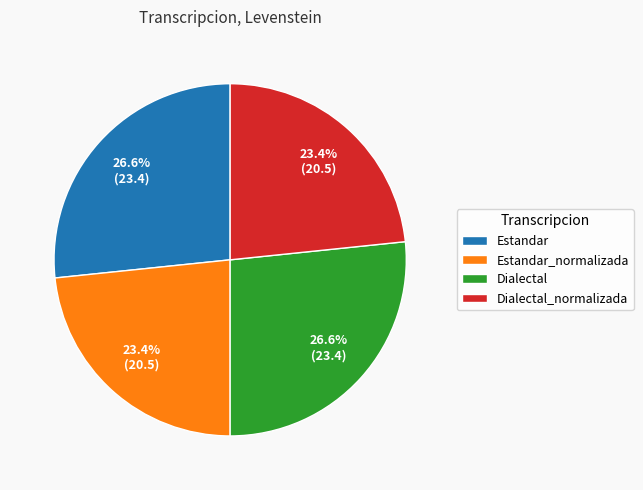

To the nearest percent, what is the difference between the largest and smallest slice percentages?

3%